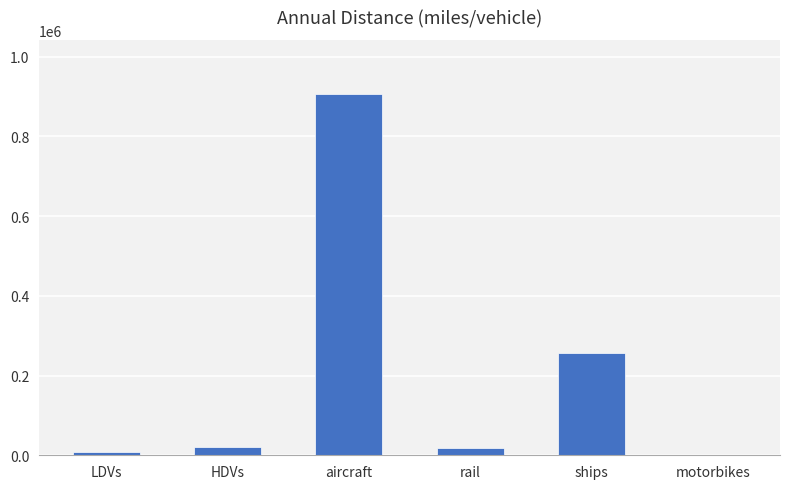

Where does the data first go above 21219?

HDVs